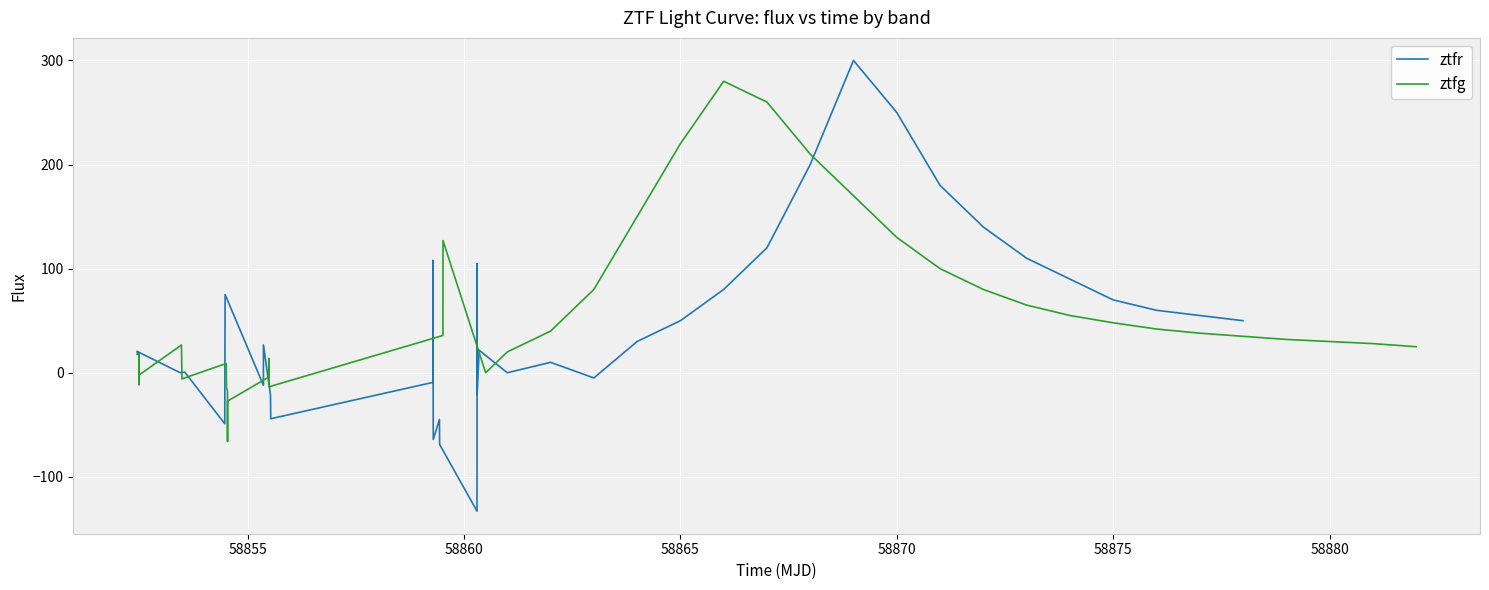

What is the minimum value shown in the chart?

-133.0